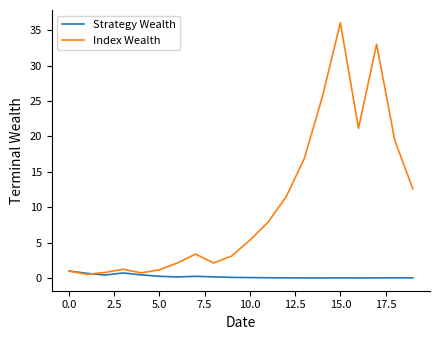

Which series has the largest range (max minus min)?

Index Wealth